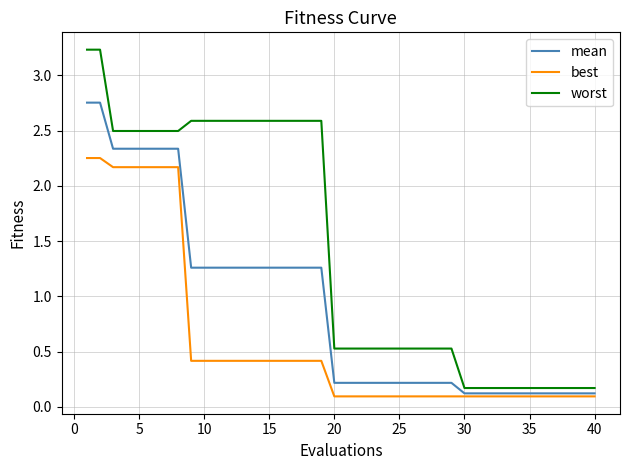

Which series has the widest spread of values?

worst